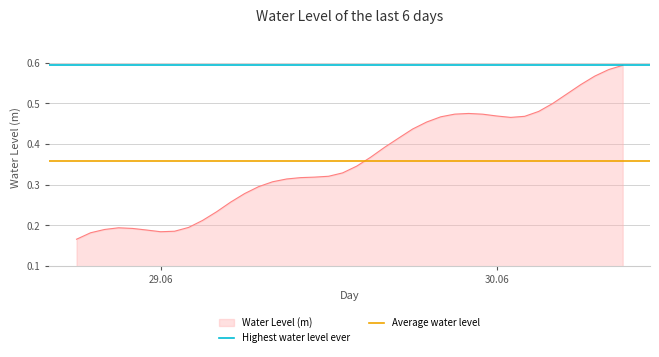

The Highest water level ever series shows 1.0 at 29.06. True or false?

False